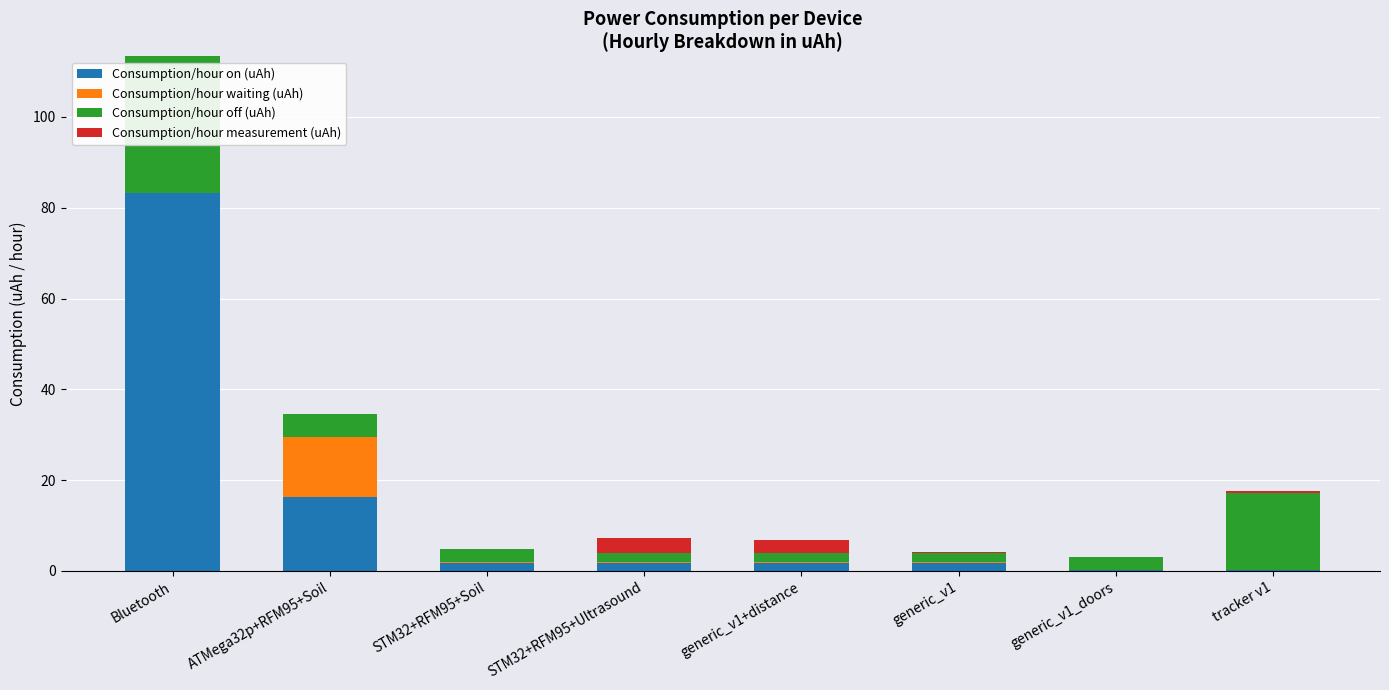

What is the total value across all series at Bluetooth?

113.3